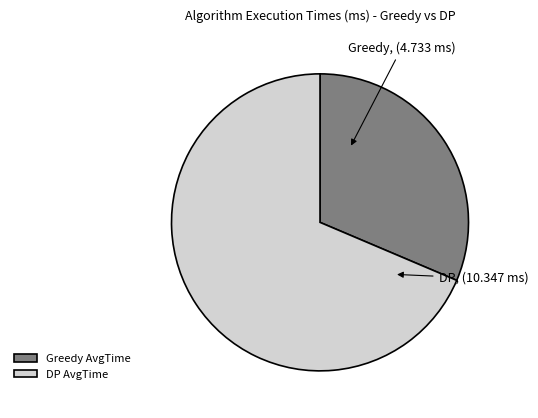

Rank the categories by value from lowest to highest.

Greedy AvgTime, DP AvgTime